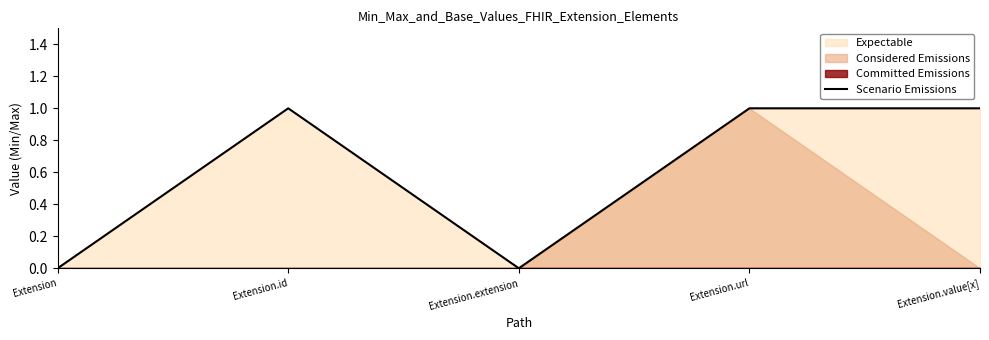

What is the maximum value shown in the chart?

1